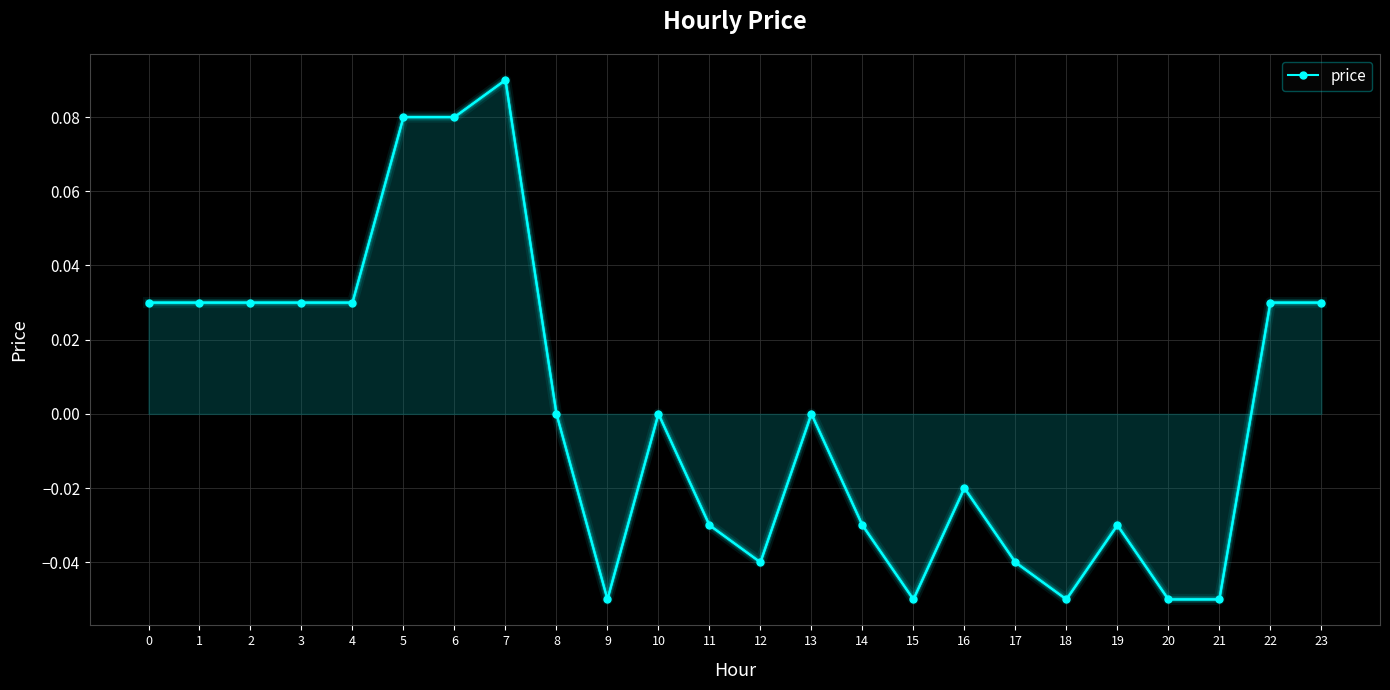

How many categories are shown in the chart?

24